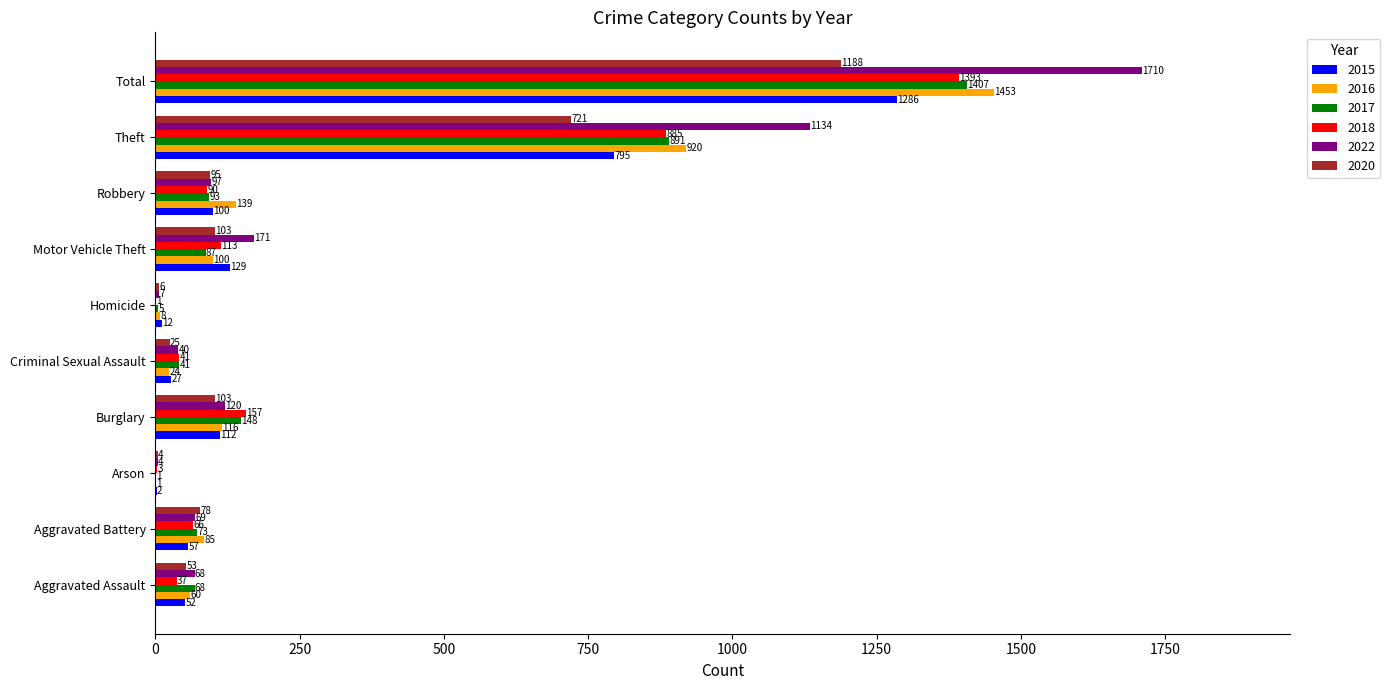

Which category has the highest value across all series?

Total